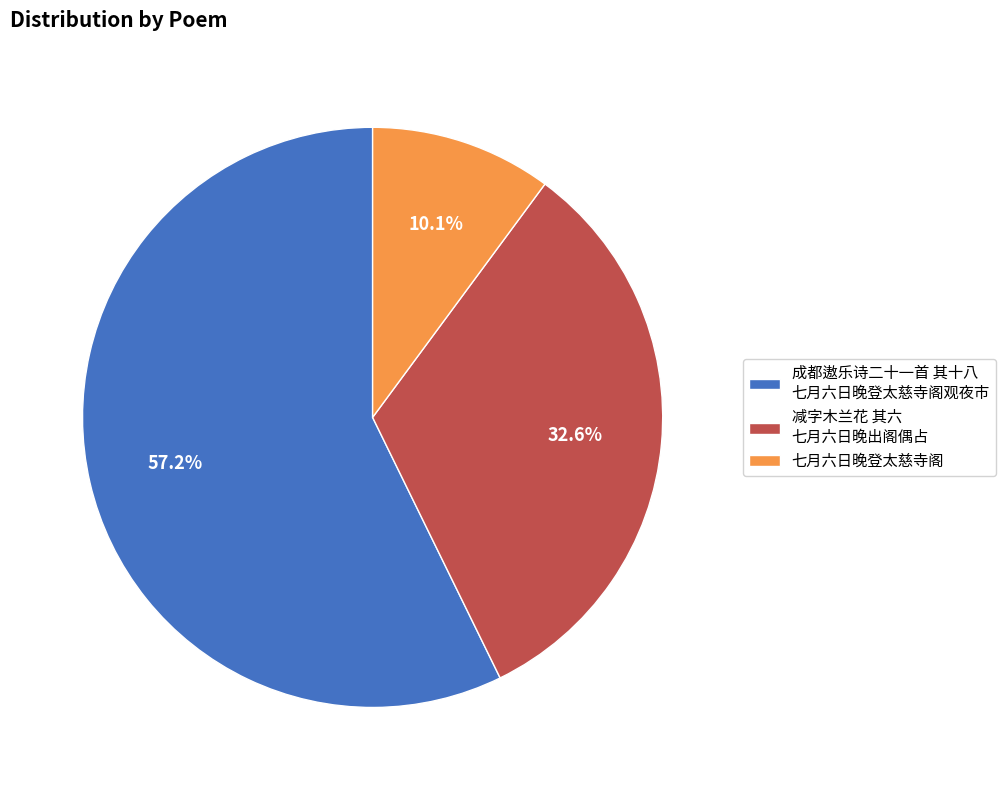

Count the number of slices in the pie.

3